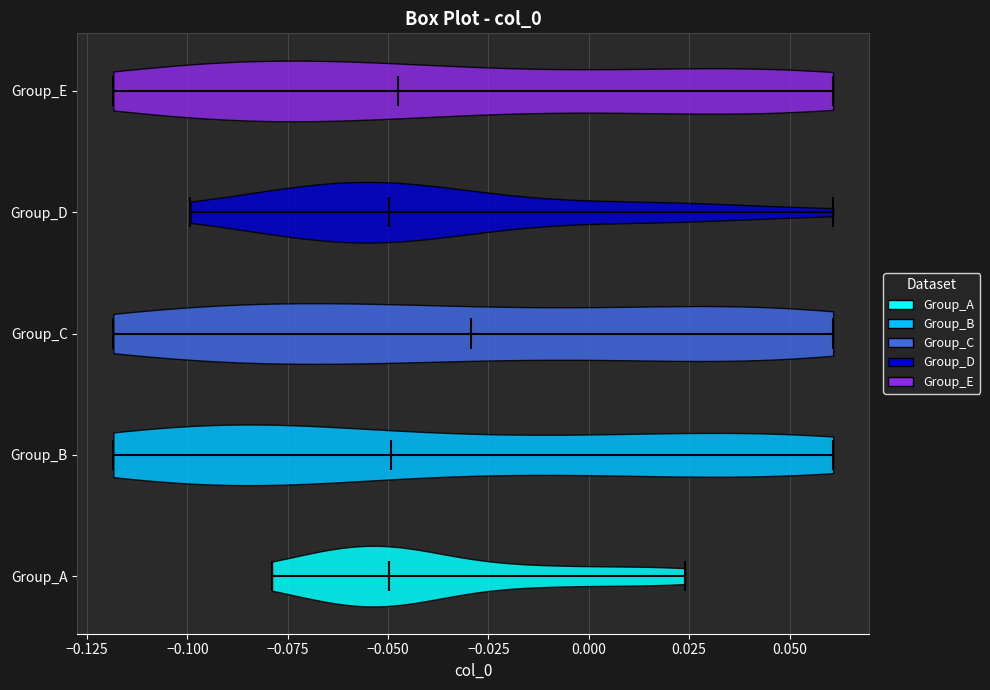

What is the highest point the violin for Group_E reaches on the x-axis? The values are not printed on the chart, so give them approximately, as read against the axis.

0.060